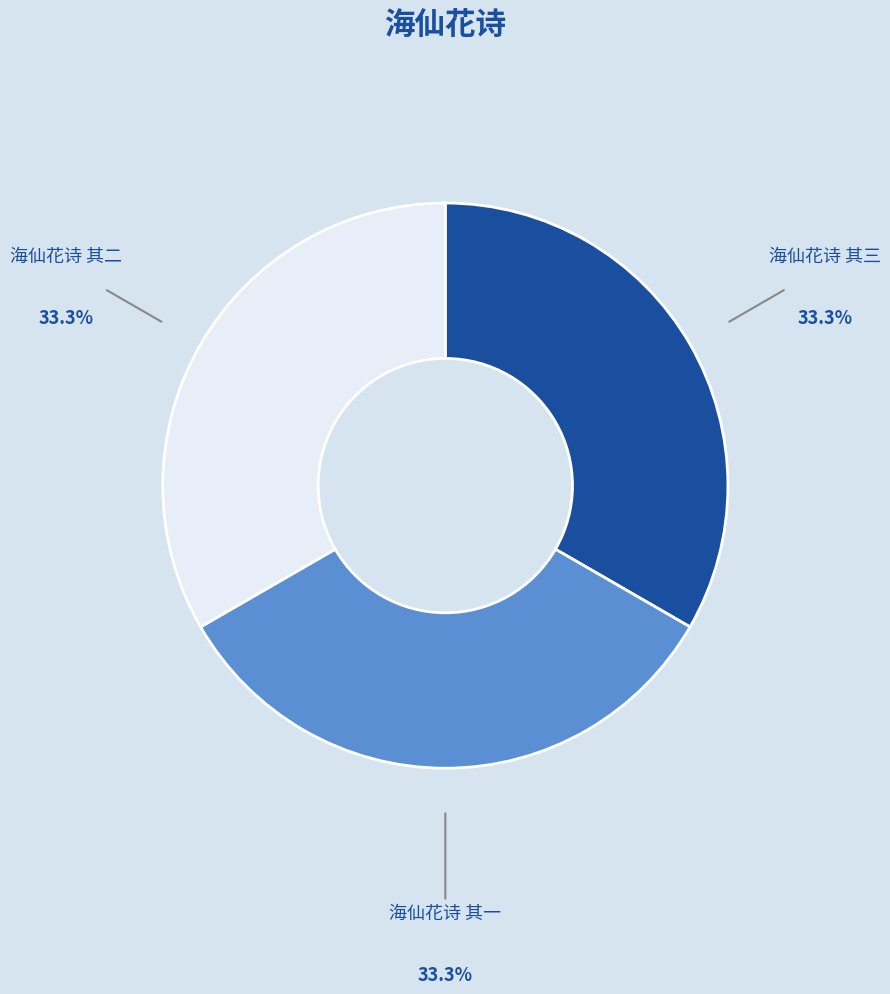

Is the sum of 海仙花诗 其一 and 海仙花诗 其三 greater than half?

Yes